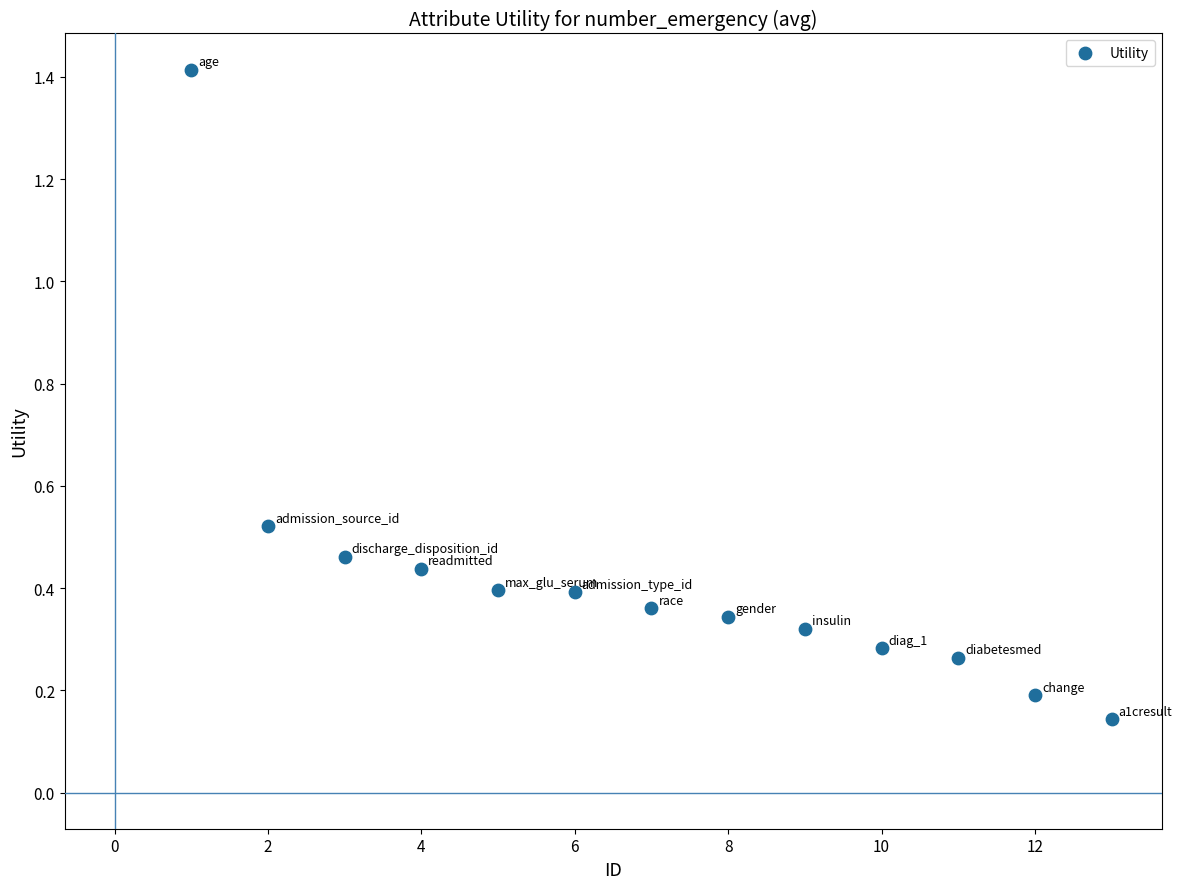

What is the range of Y values (max minus min)?

1.3